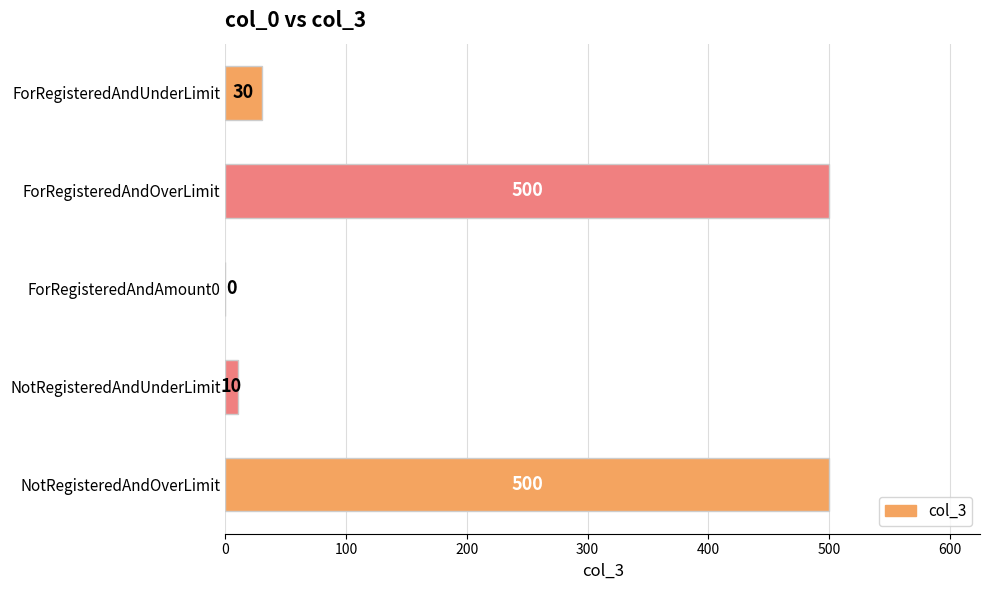

Is it true that the value at NotRegisteredAndUnderLimit is 10?

True